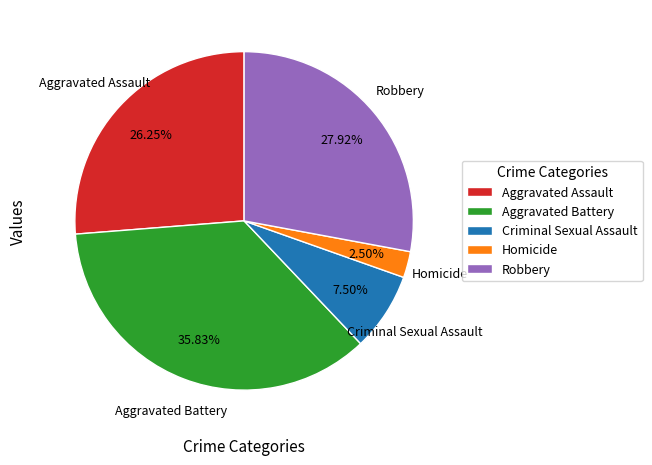

How many segments does this pie chart have?

5